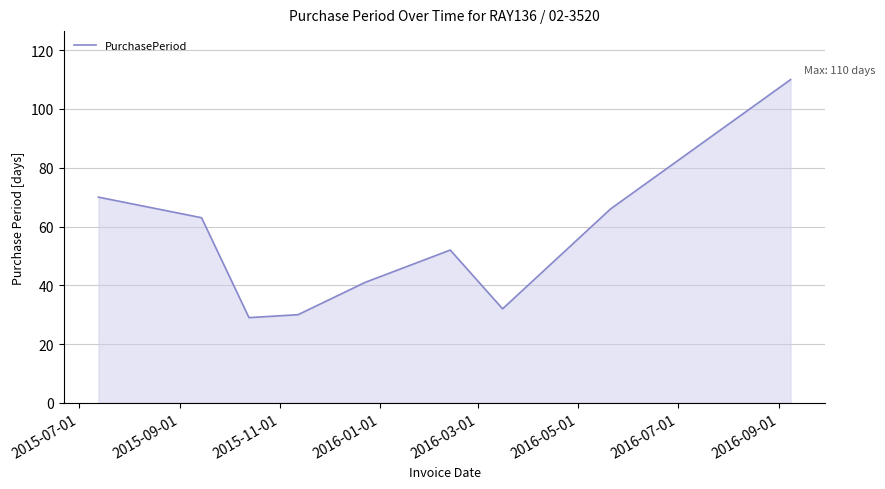

What is the difference between the maximum and minimum values?

81